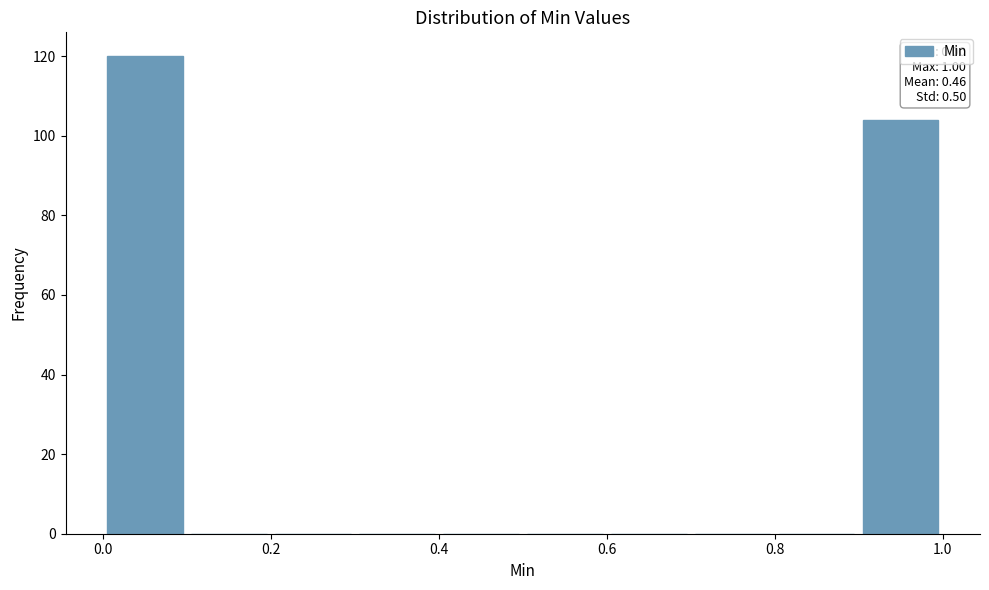

Over which range of the x-axis is the bar tallest?

0.0 to 0.1